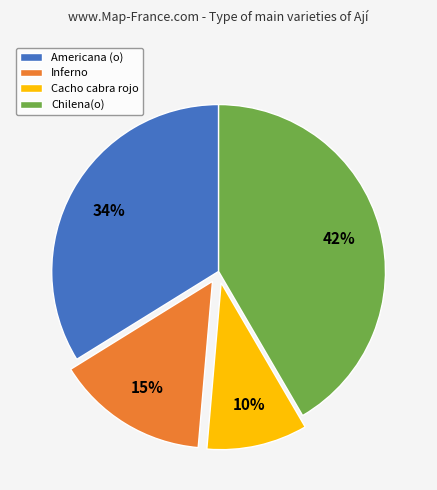

How many slices are in this pie chart?

4